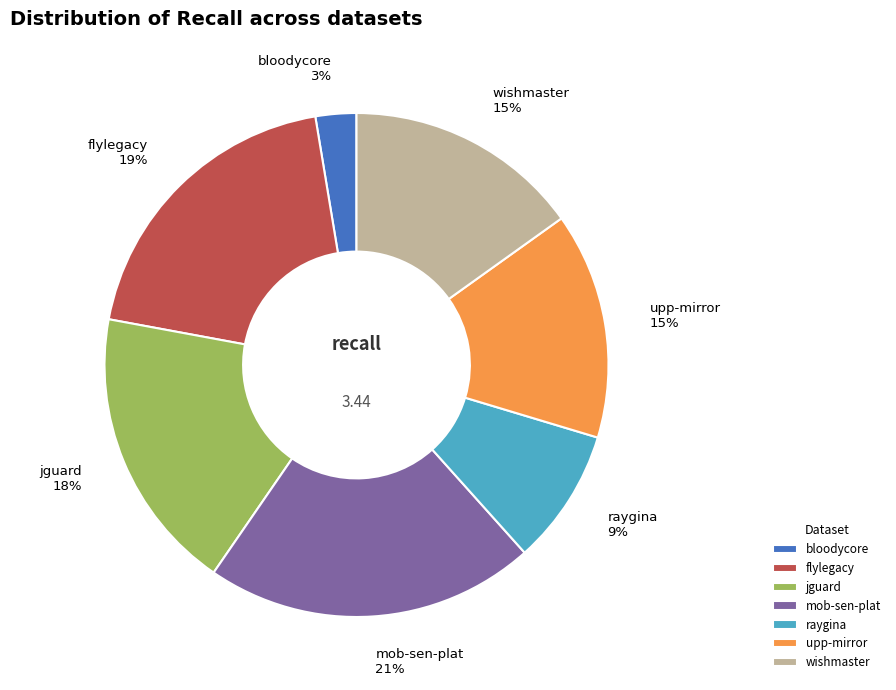

Is there a majority slice in this chart?

No